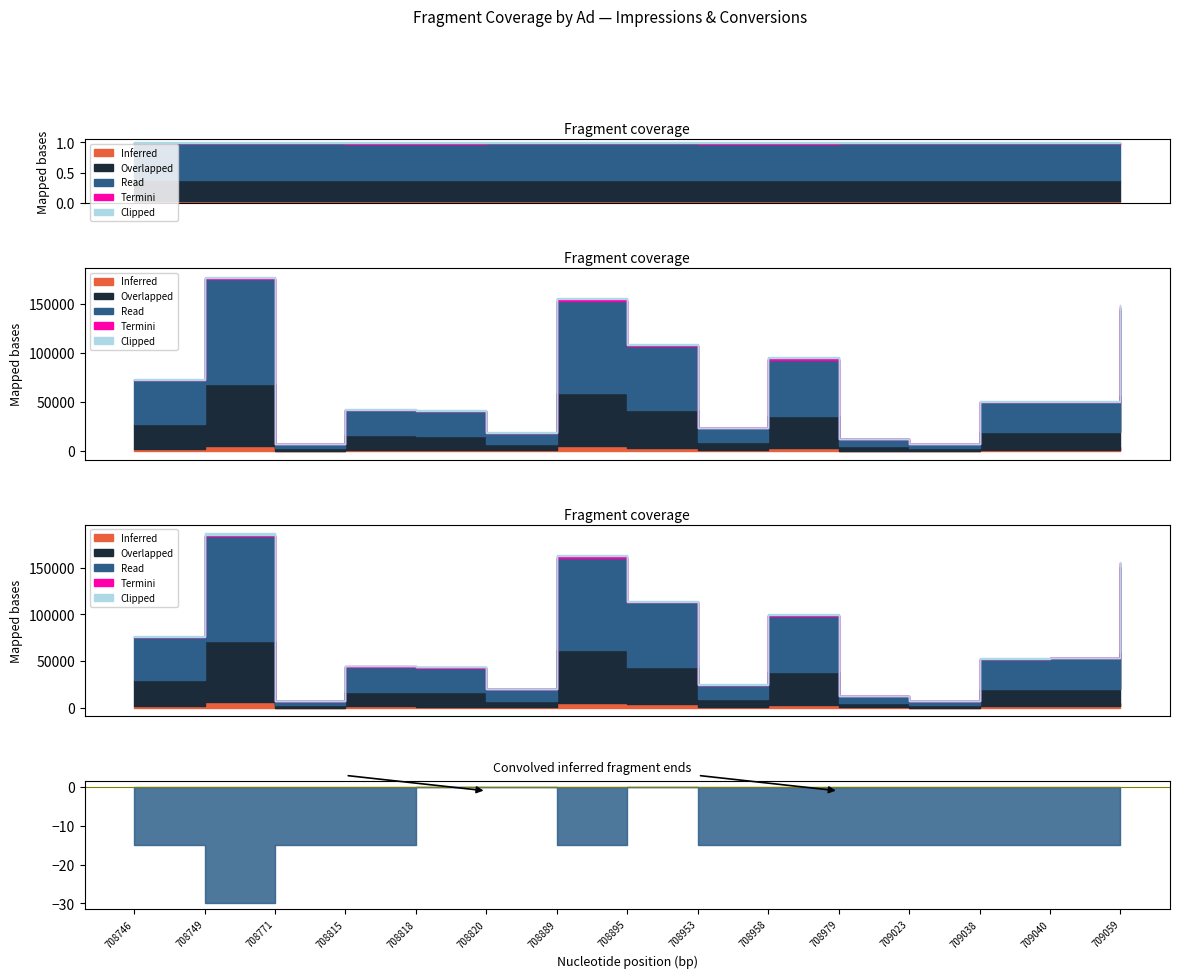

Which category has the highest value in the Read series?

708749